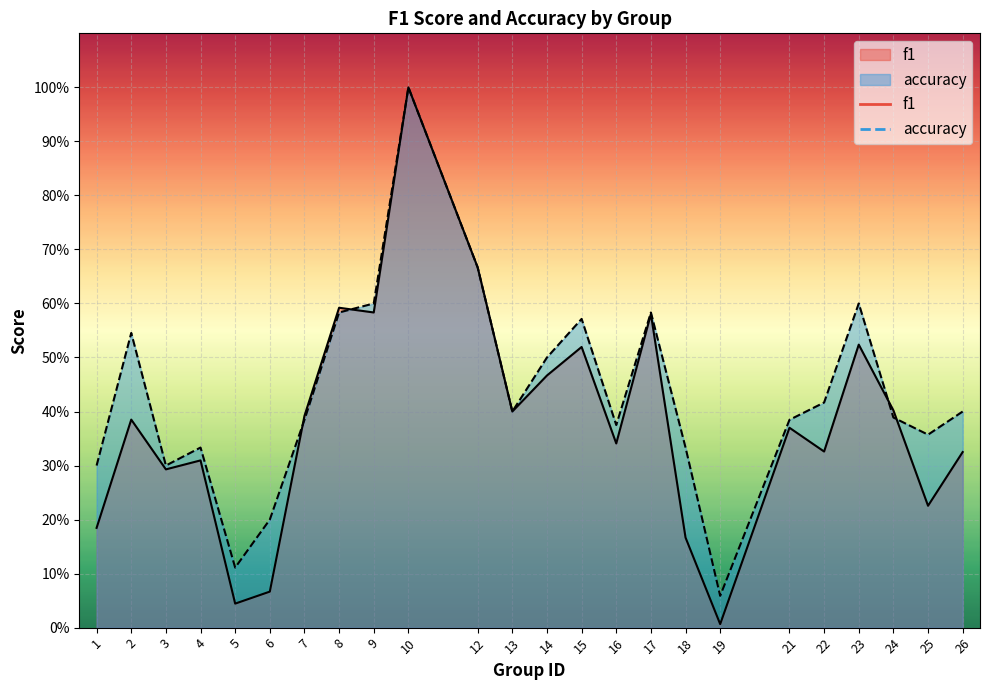

Reading left to right, extract all data points from this chart.

f1: 1=0.2	2=0.4	3=0.3	4=0.3	5=0.0	6=0.1	7=0.4	8=0.6	9=0.6	10=1.0	12=0.7	13=0.4	14=0.5	15=0.5	16=0.3	17=0.6	18=0.2	19=0.0	21=0.4	22=0.3	23=0.5	24=0.4	25=0.2	26=0.3
accuracy: 1=0.3	2=0.5	3=0.3	4=0.3	5=0.1	6=0.2	7=0.4	8=0.6	9=0.6	10=1.0	12=0.7	13=0.4	14=0.5	15=0.6	16=0.4	17=0.6	18=0.3	19=0.1	21=0.4	22=0.4	23=0.6	24=0.4	25=0.4	26=0.4